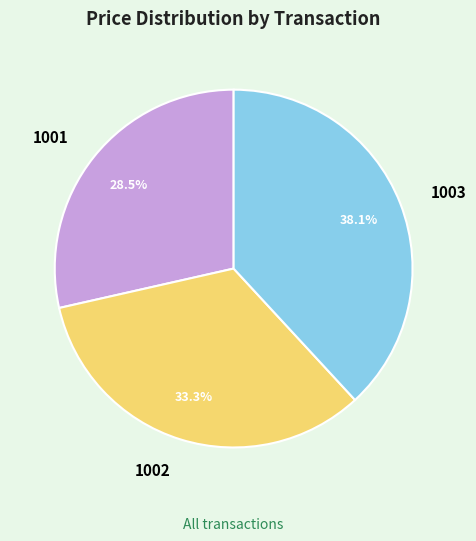

Do 1002 and 1001 together represent more than half of the pie?

Yes